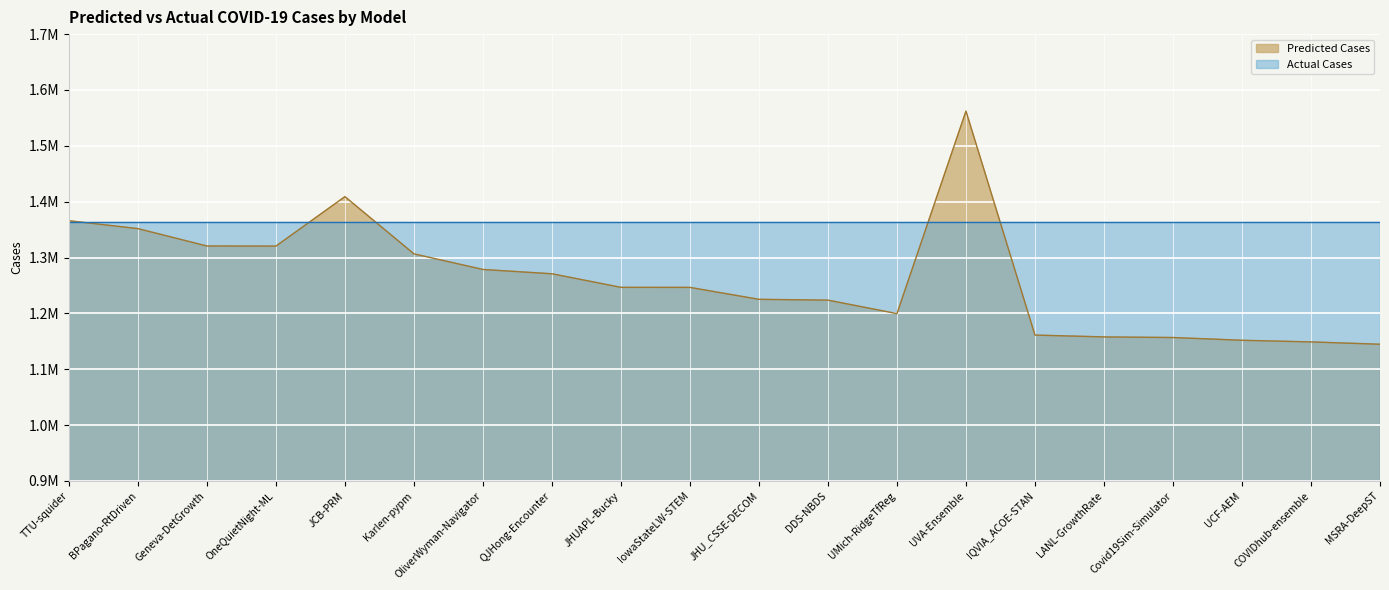

At which category does the data reach its first local peak?

JCB-PRM